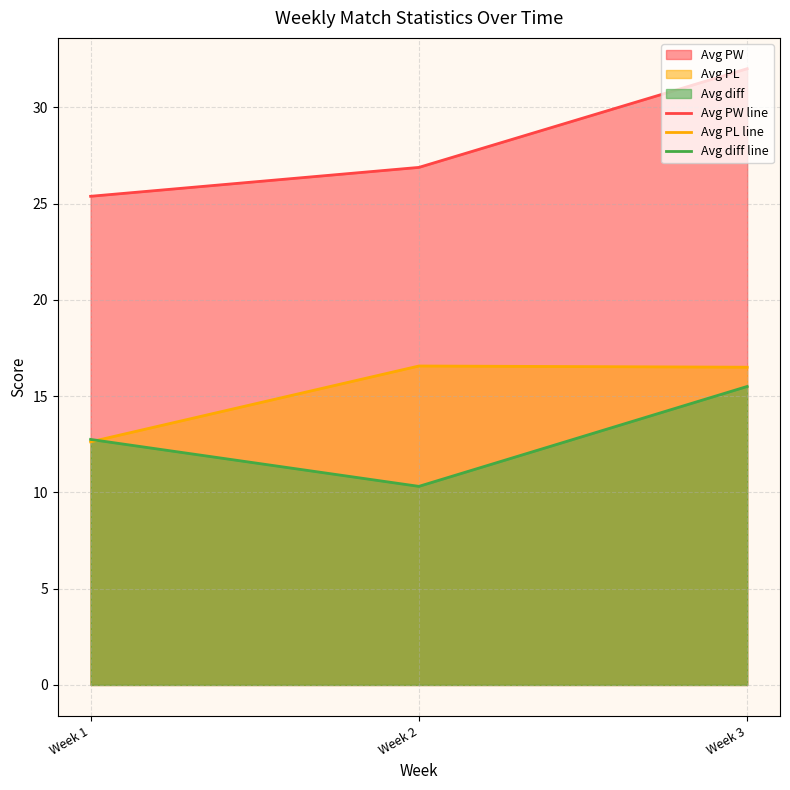

What is the total value across all series at Week 2?

53.8